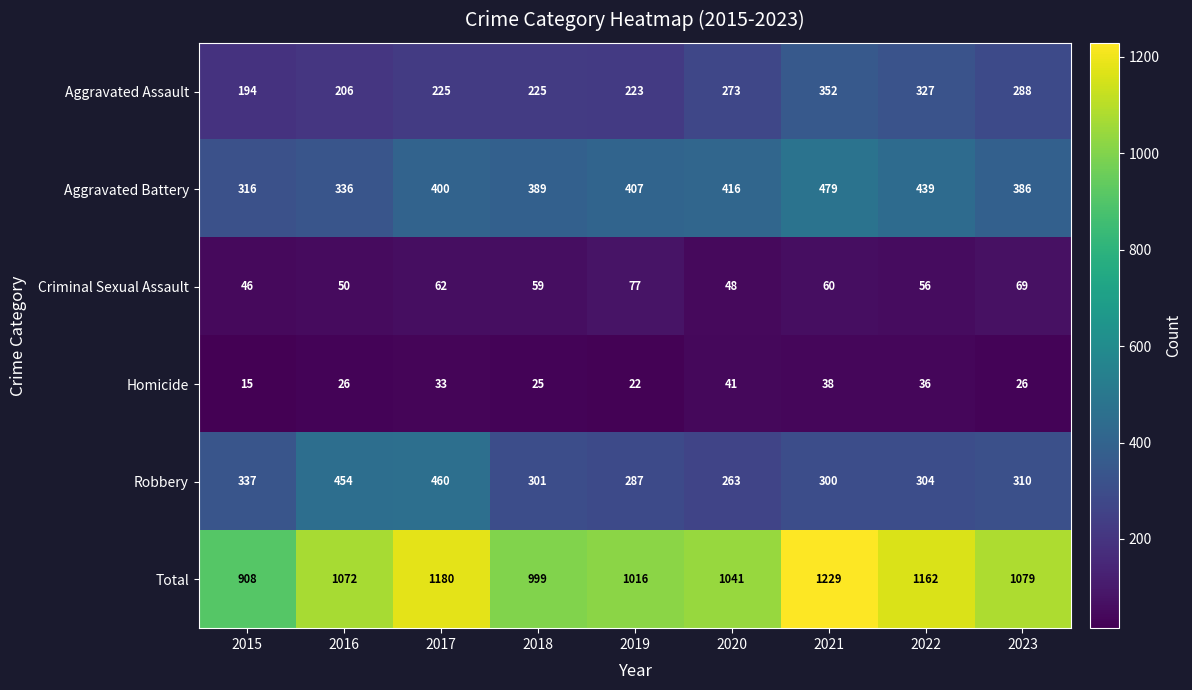

What is the greatest value displayed?

1229